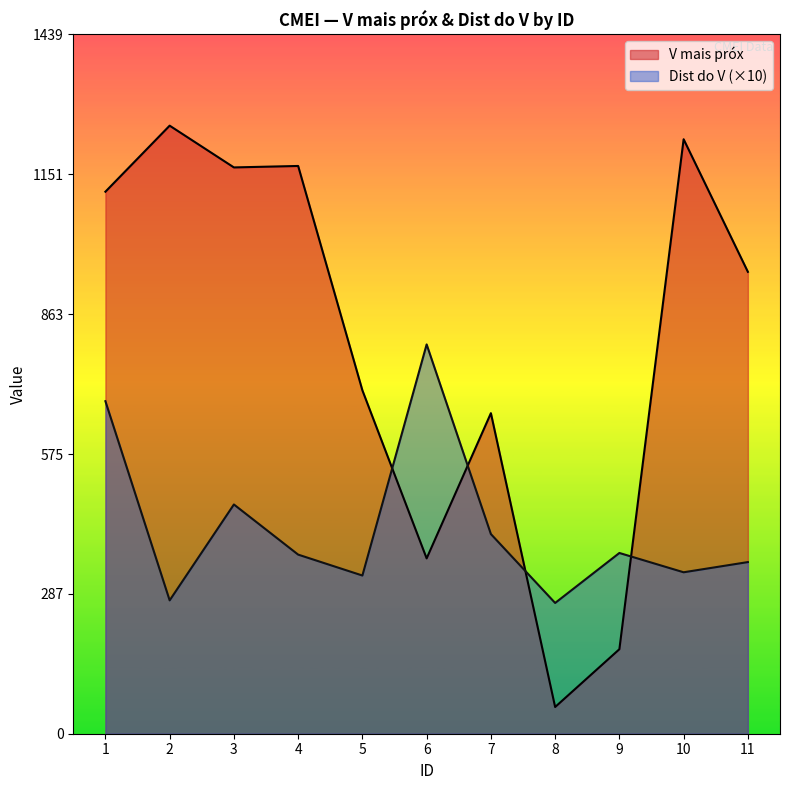

At which category does the chart reach its peak across all series?

2